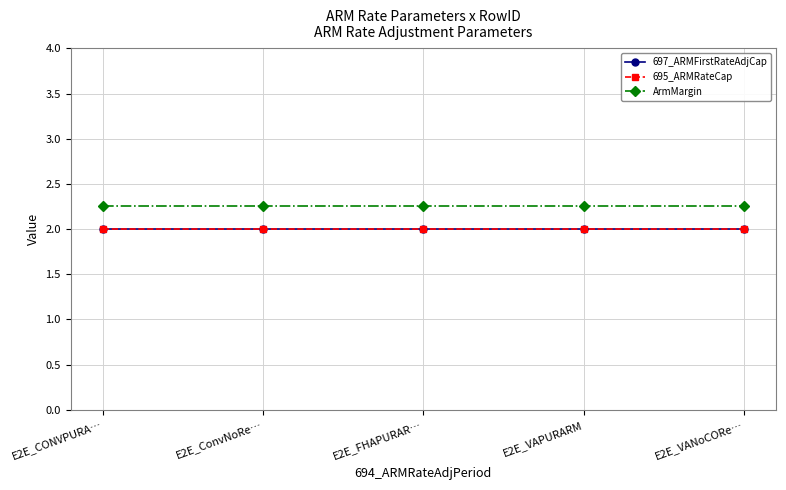

List the labels in order of ArmMargin value, largest first.

E2E_CONVPURA…, E2E_ConvNoRe…, E2E_FHAPURAR…, E2E_VAPURARM, E2E_VANoCORe…